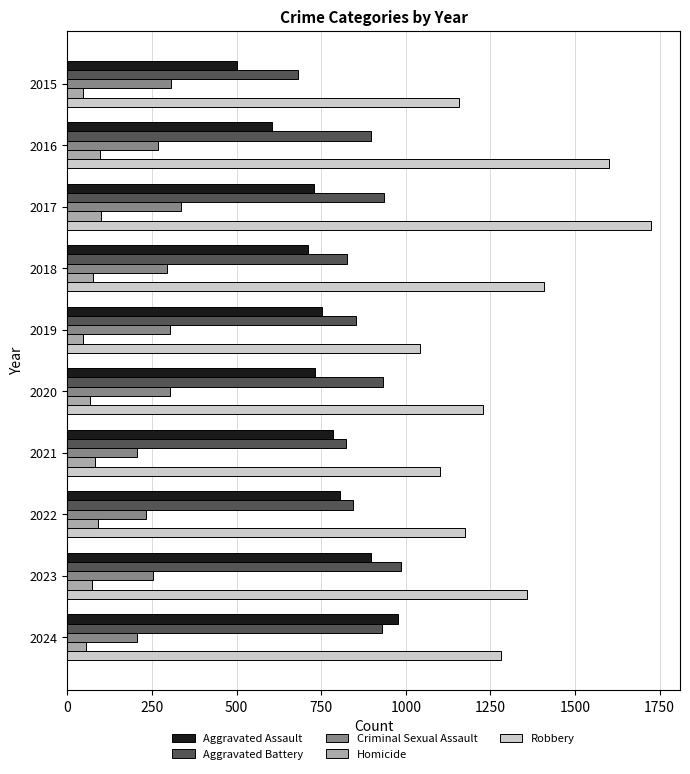

Which series has the widest spread of values?

Robbery